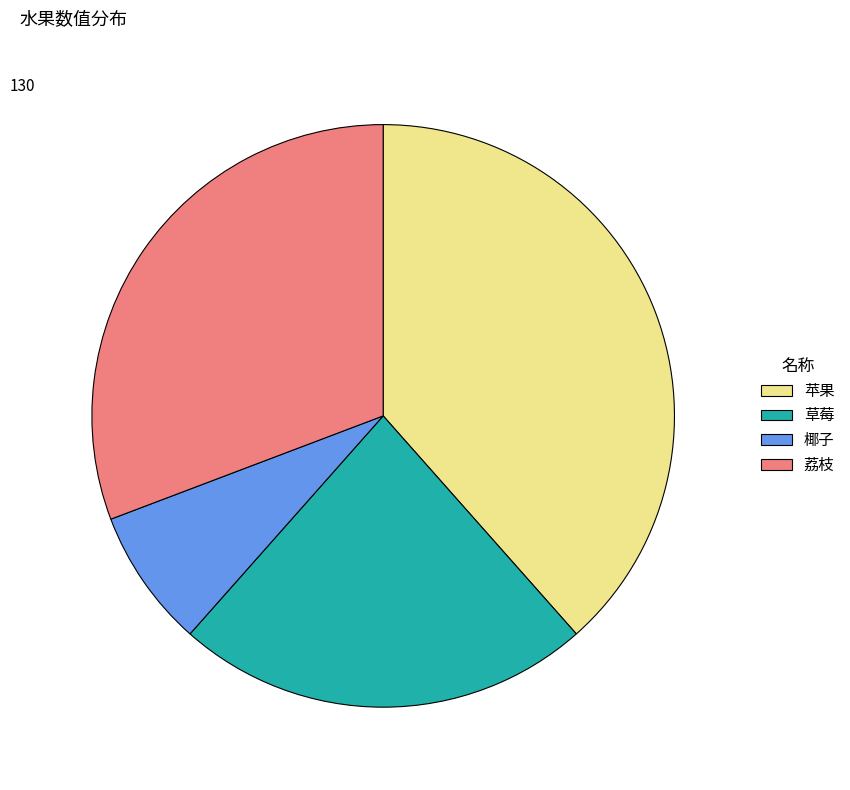

Rank the categories by value from lowest to highest.

椰子, 草莓, 荔枝, 苹果